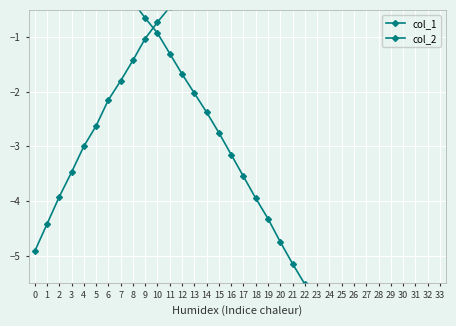

At which category is the sum across all series the highest?

10